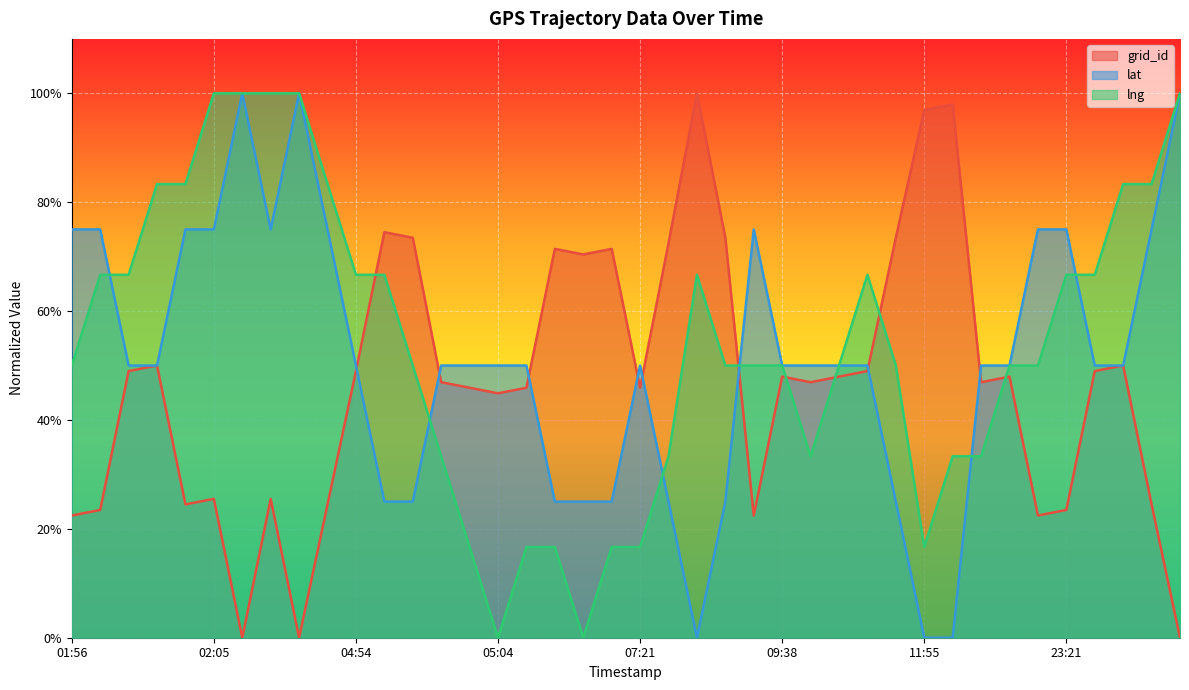

The value of grid_id at 07:19 is 21.0. True or false?

False